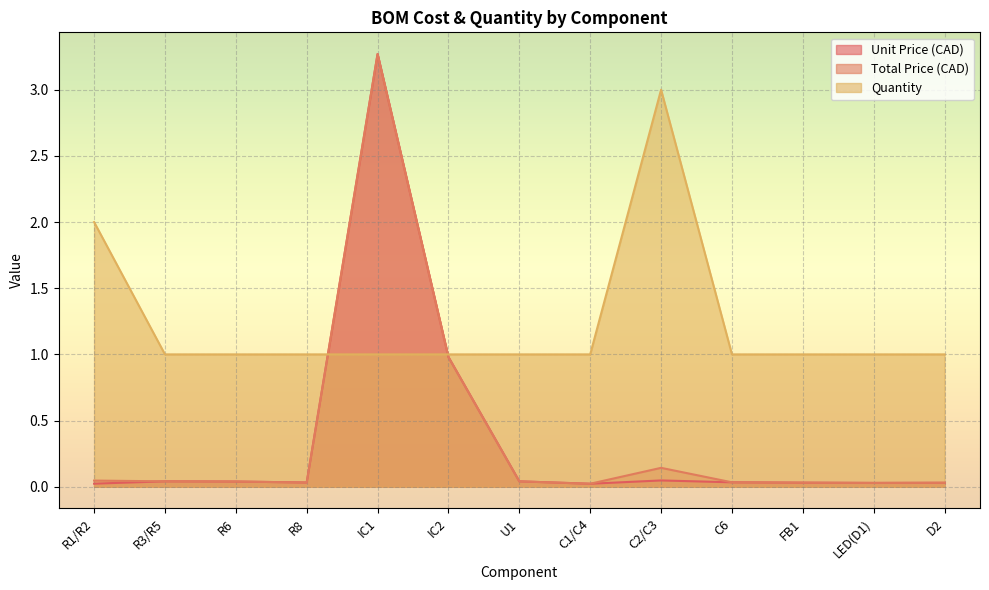

Reading left to right, what are all the values shown in this chart?

Unit Price (CAD): 0.0	0.0	0.0	0.0	3.3	1.0	0.0	0.0	0.0	0.0	0.0	0.0	0.0
Total Price (CAD): 0.0	0.0	0.0	0.0	3.3	1.0	0.0	0.0	0.1	0.0	0.0	0.0	0.0
Quantity: 2.0	1.0	1.0	1.0	1.0	1.0	1.0	1.0	3.0	1.0	1.0	1.0	1.0